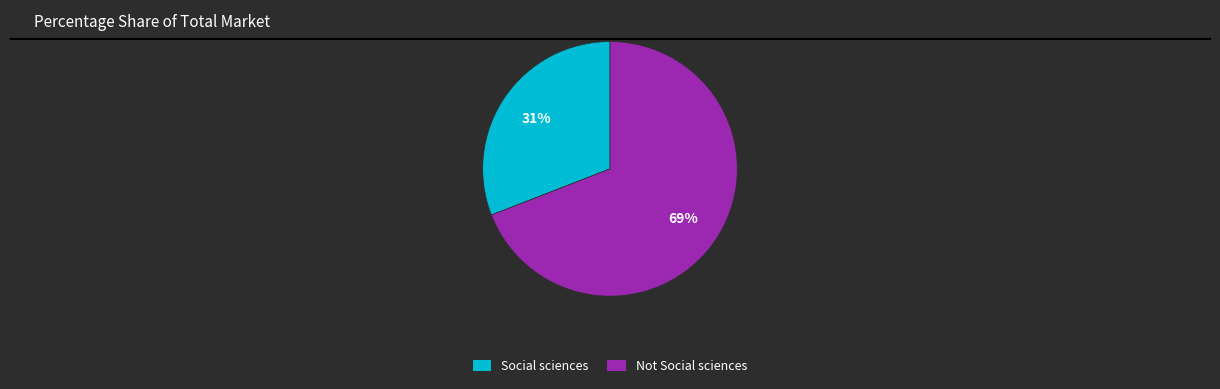

Does any single category account for the majority?

Yes